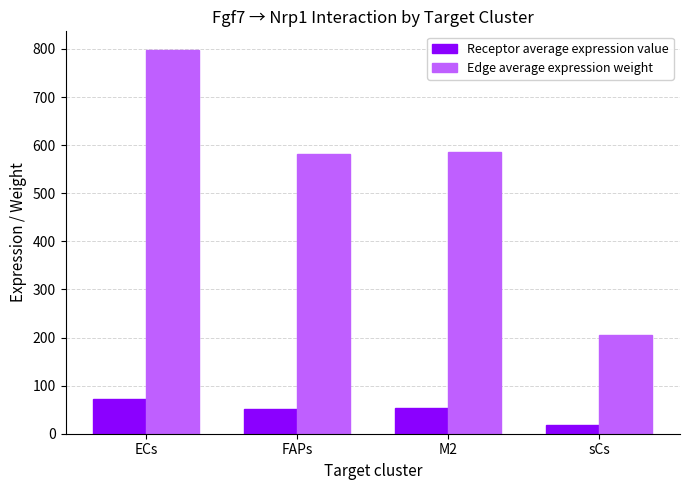

How many bars are there in total?

8